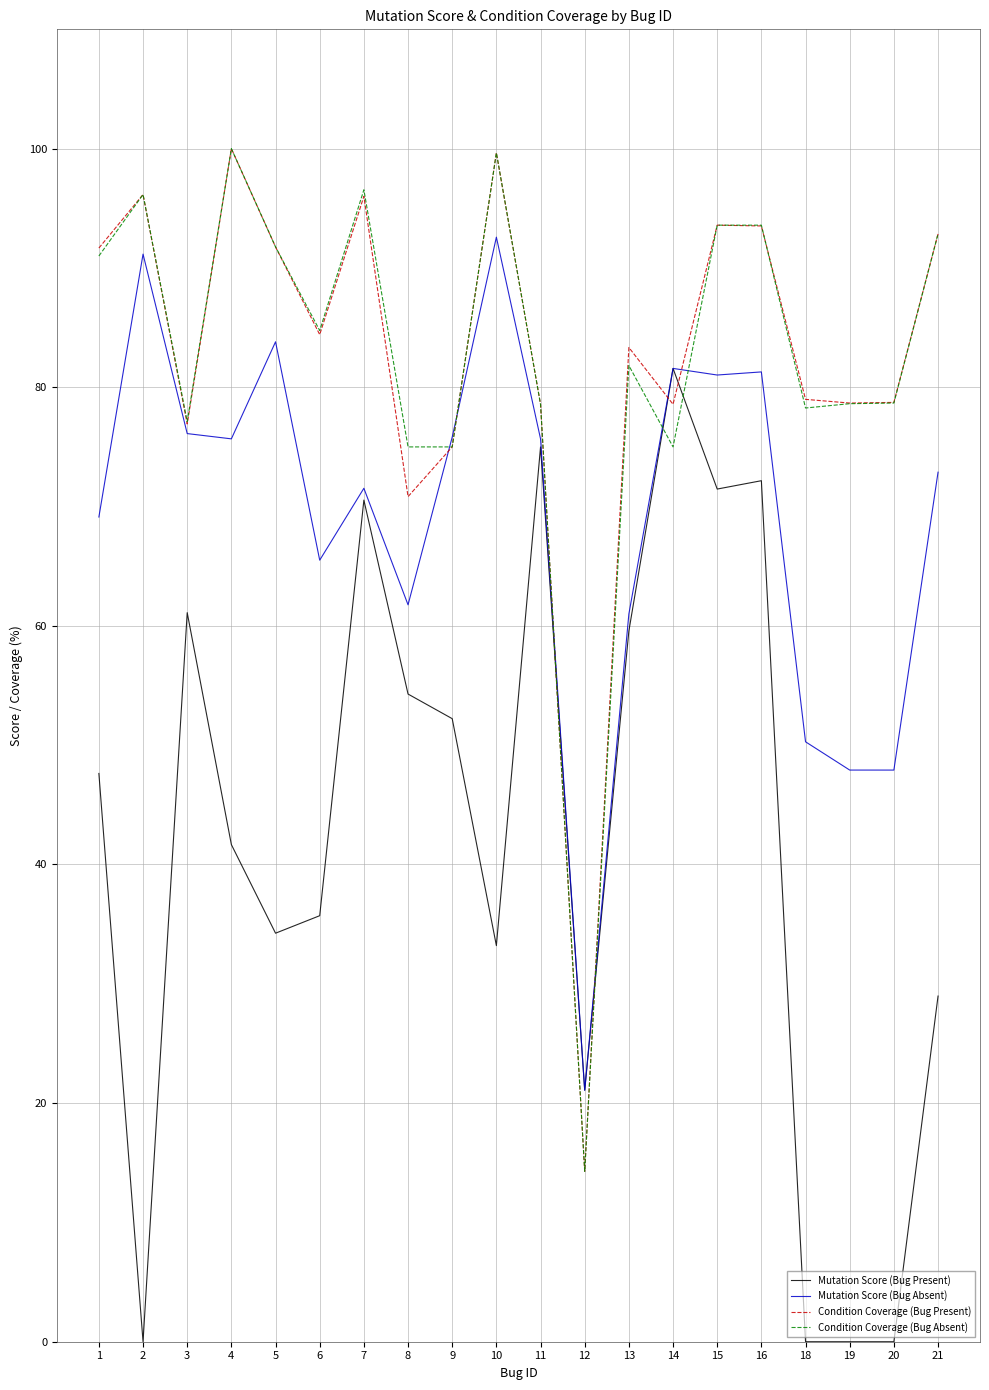

True or false: Condition Coverage (Bug Absent) and Mutation Score (Bug Present) cross at least once.

True